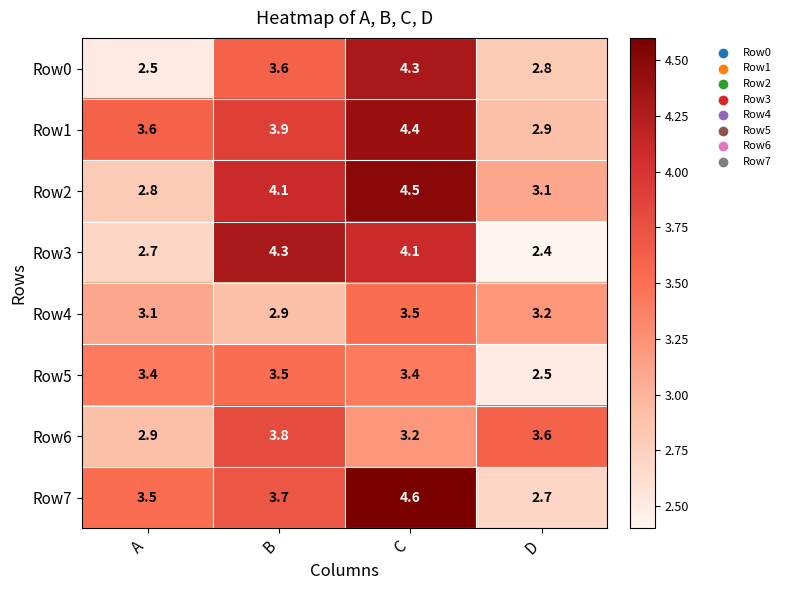

At which label does Row4 reach its minimum?

B